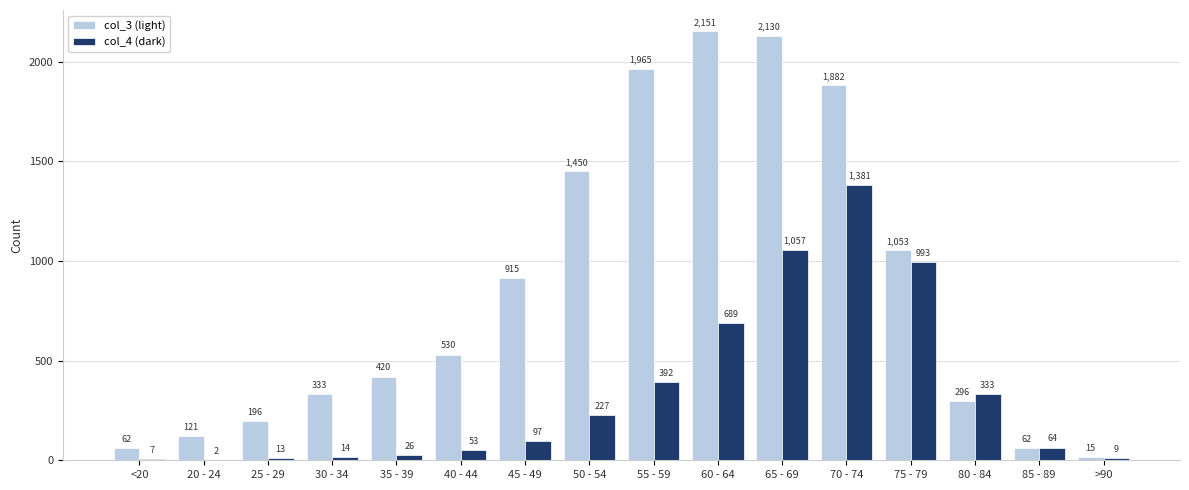

Which label corresponds to the largest value in the chart?

60 - 64